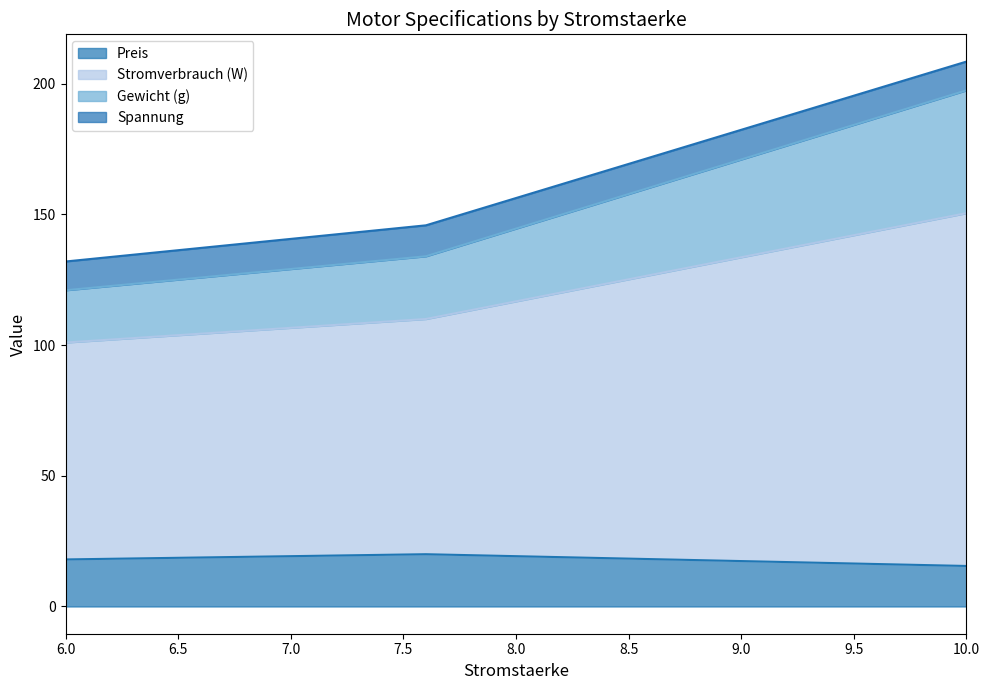

What is the lowest value of the Preis series?

15.5